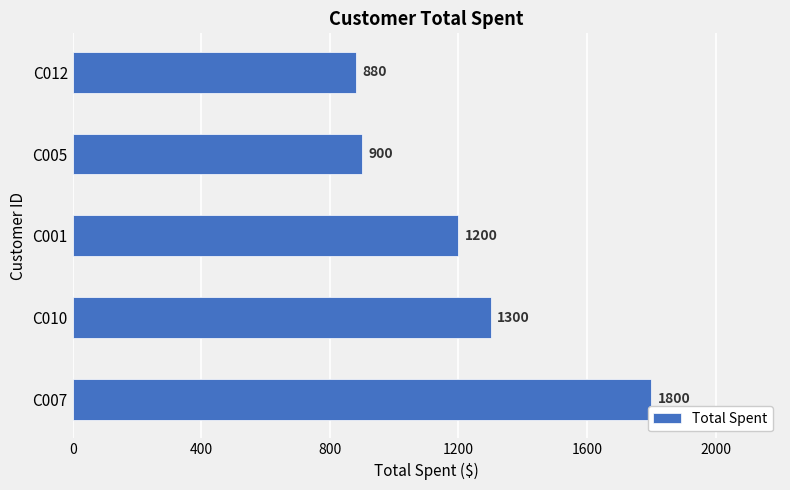

Is it true that the value at C005 is 313?

False